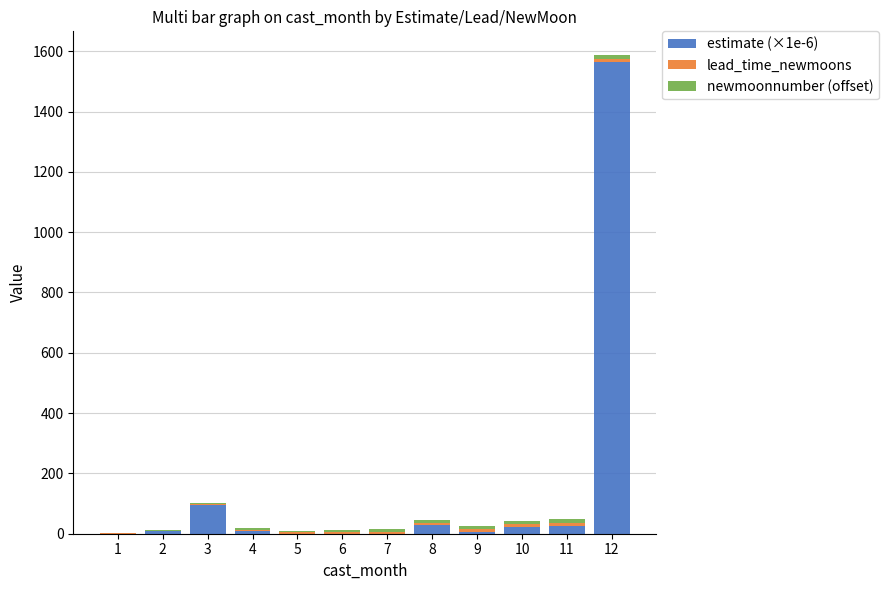

At which category is the sum across all series the highest?

12